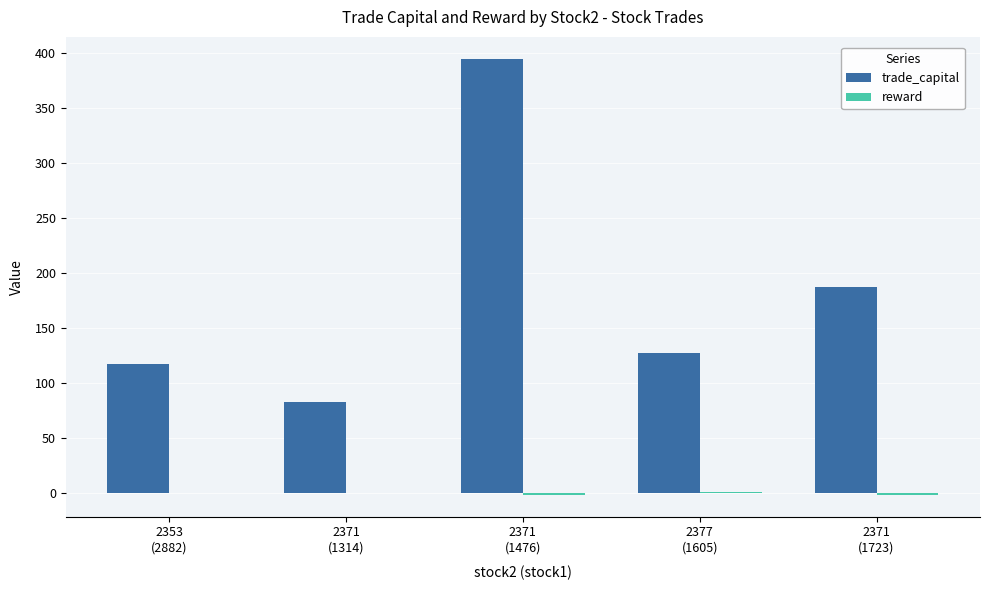

Is it true that trade_capital equals 48.7 at 2353
(2882)?

False